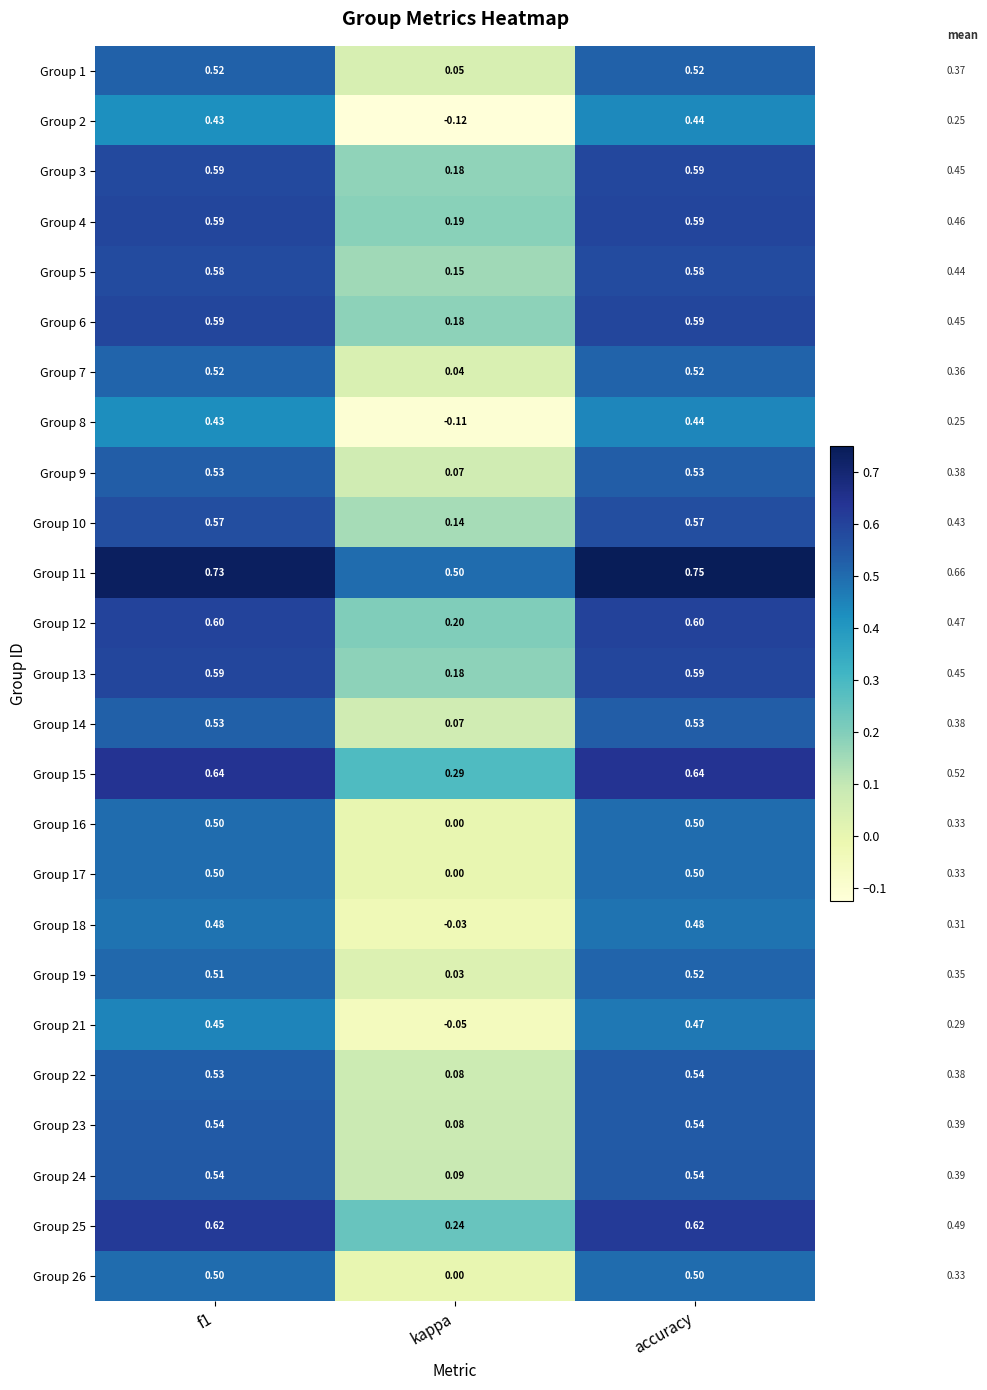

Which category has the lowest value across all series?

kappa